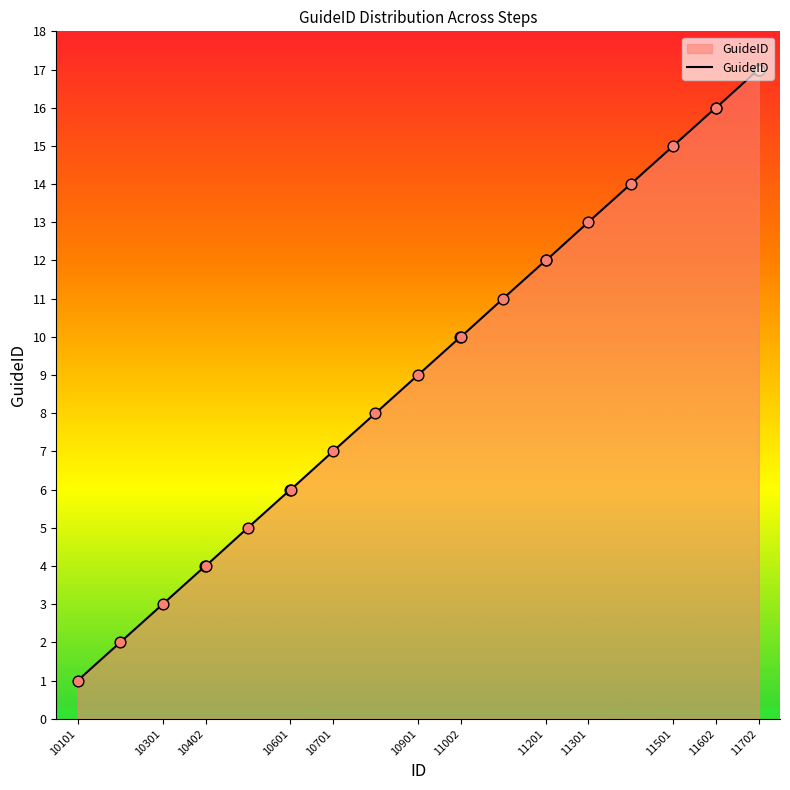

What is the difference between the maximum and minimum values?

16